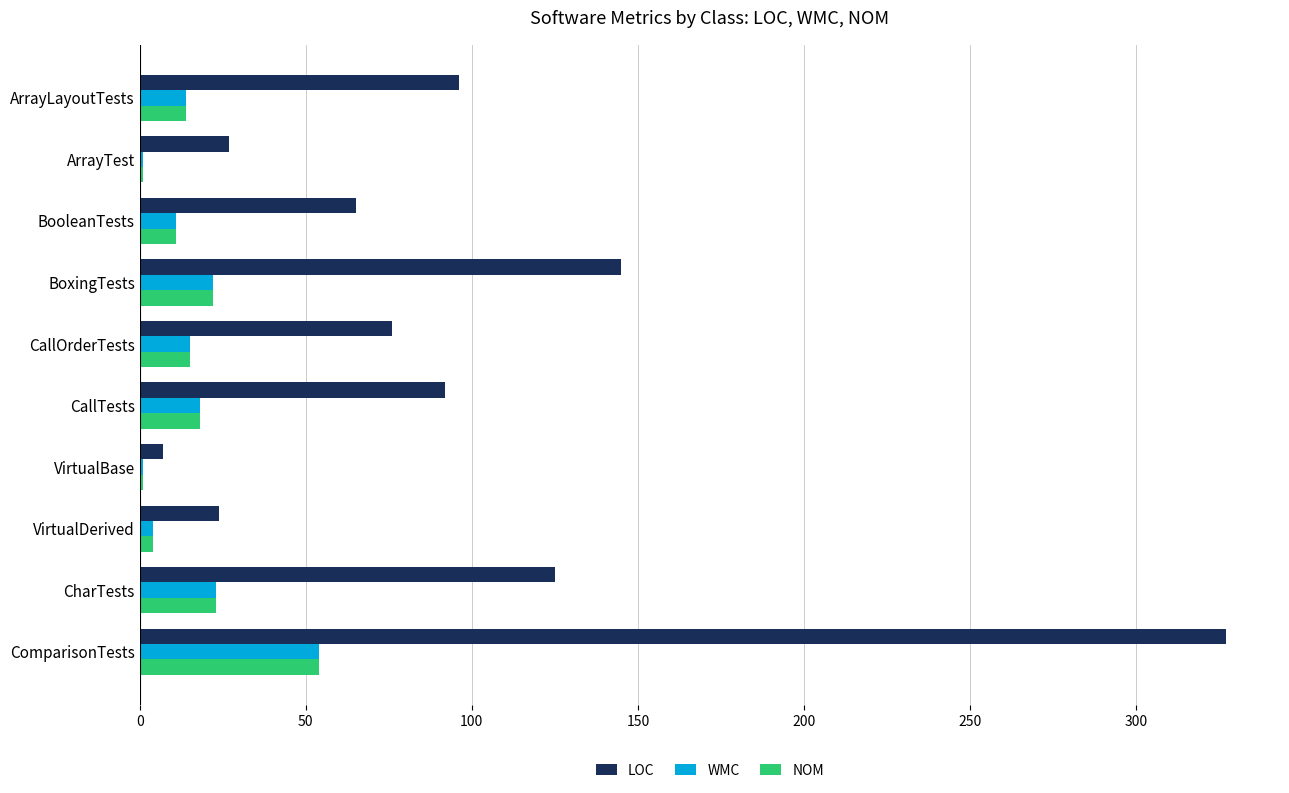

Which series has the widest spread of values?

LOC